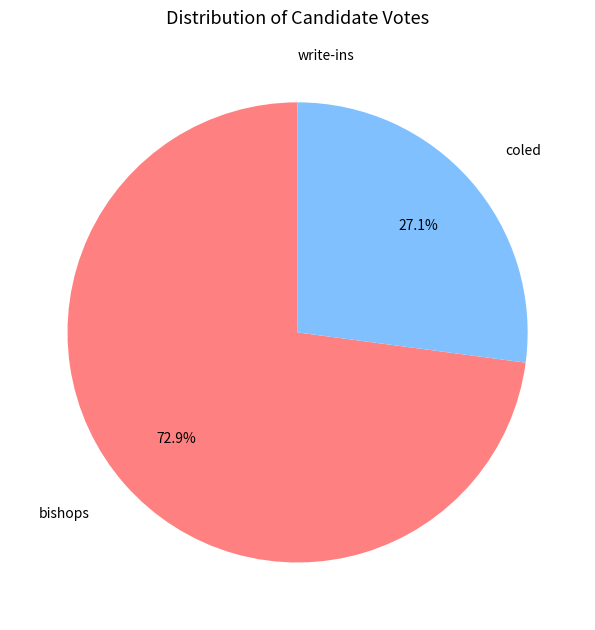

Is there any slice that represents more than half of the pie?

Yes